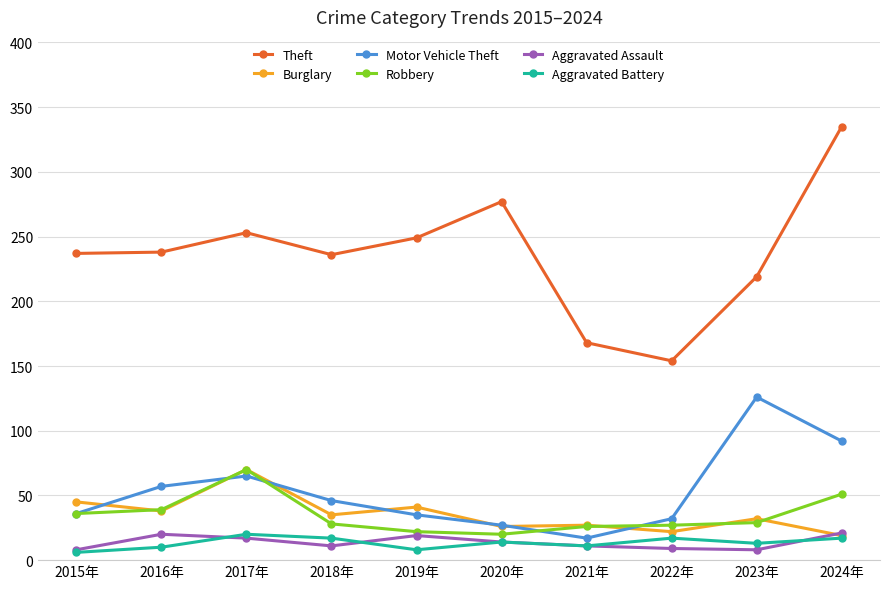

What is the difference between the highest and lowest values at 2023年?

211